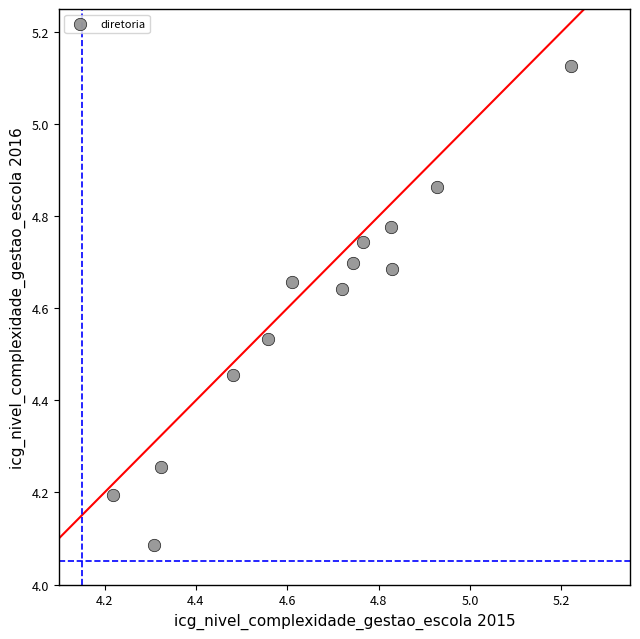

What is the range of Y values (max minus min)?

1.0